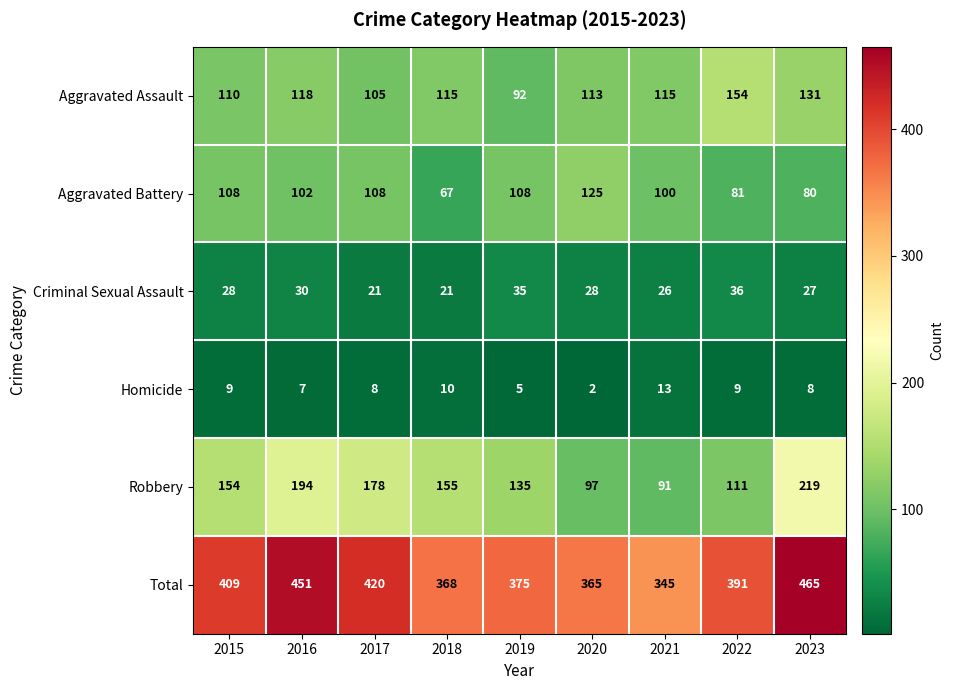

Which series changed the most between 2019 and 2022?

Aggravated Assault